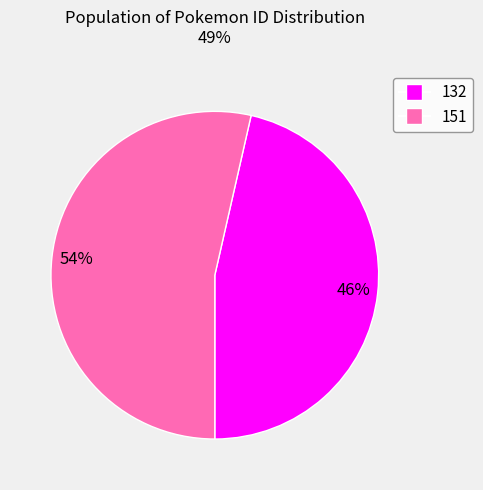

To the nearest percent, what is the average slice percentage?

50%